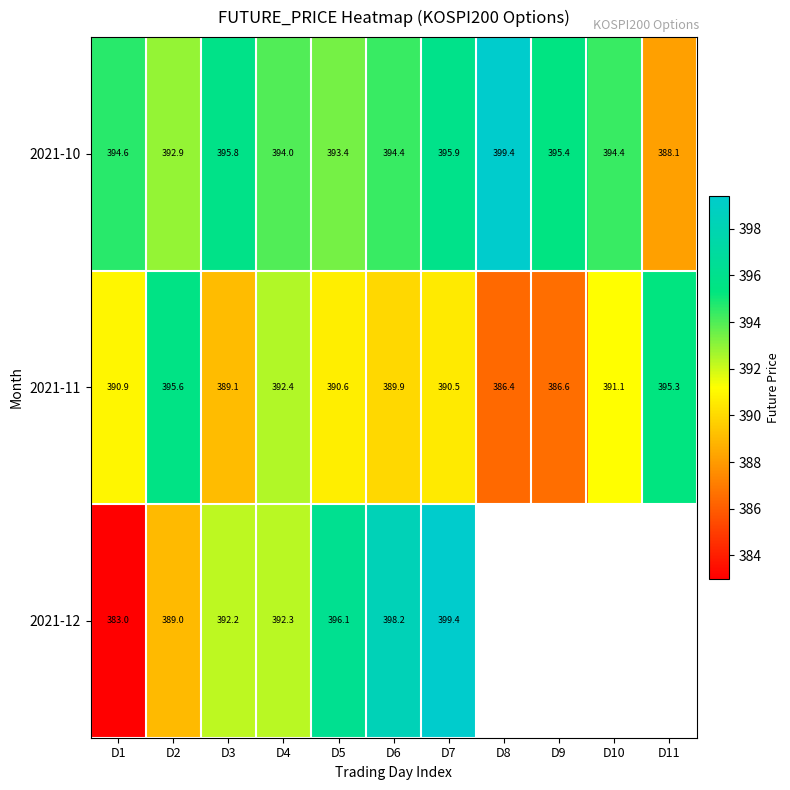

Which has a higher value, D3 or D9?

D3